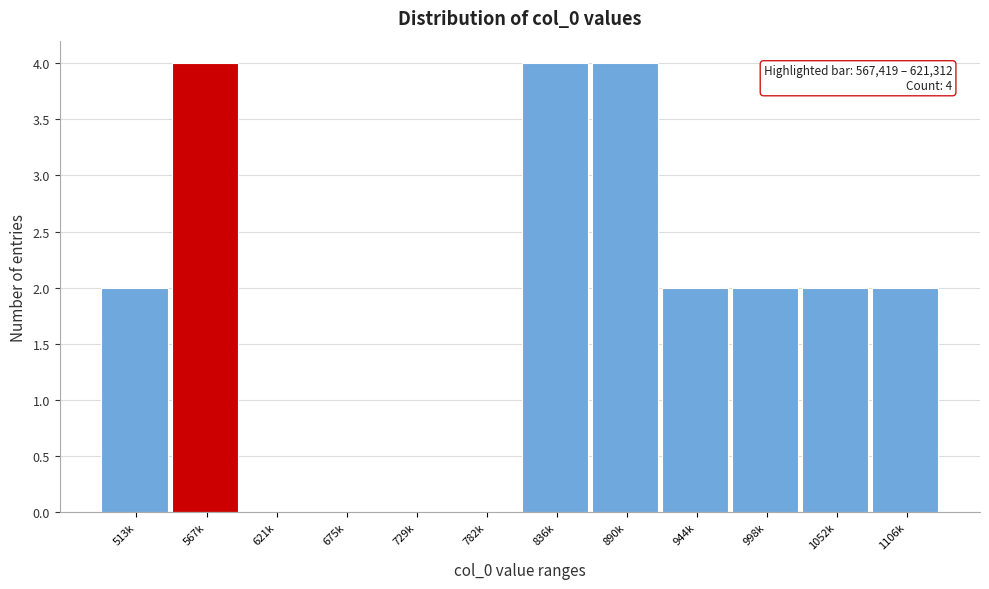

Reading left to right, what are all the values shown in this chart?

513k=2	567k=4	621k=0	675k=0	729k=0	782k=0	836k=4	890k=4	944k=2	998k=2	1052k=2	1106k=2